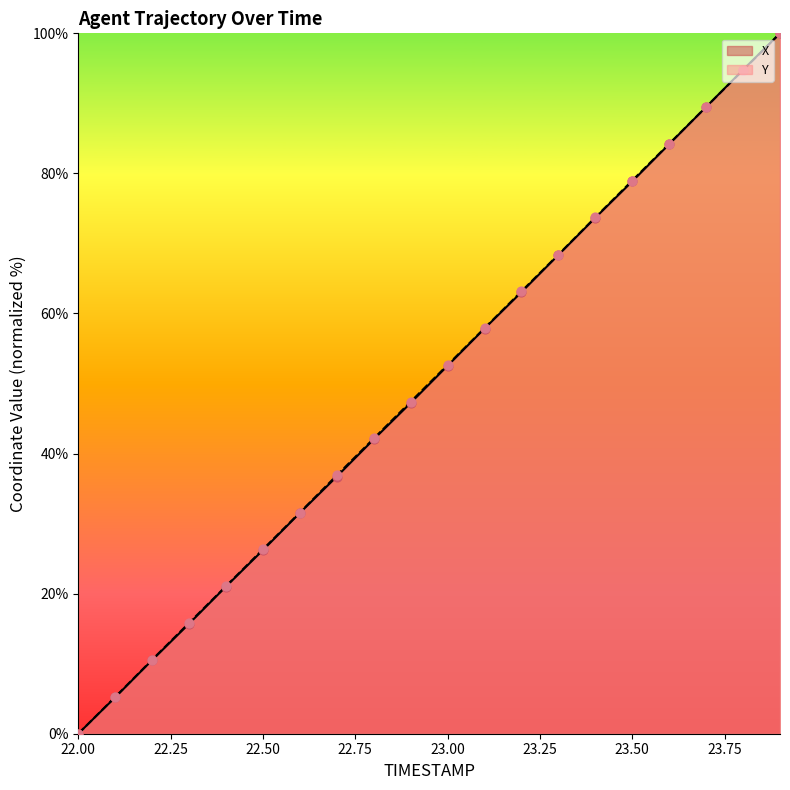

Which series reaches the minimum Y coordinate?

X